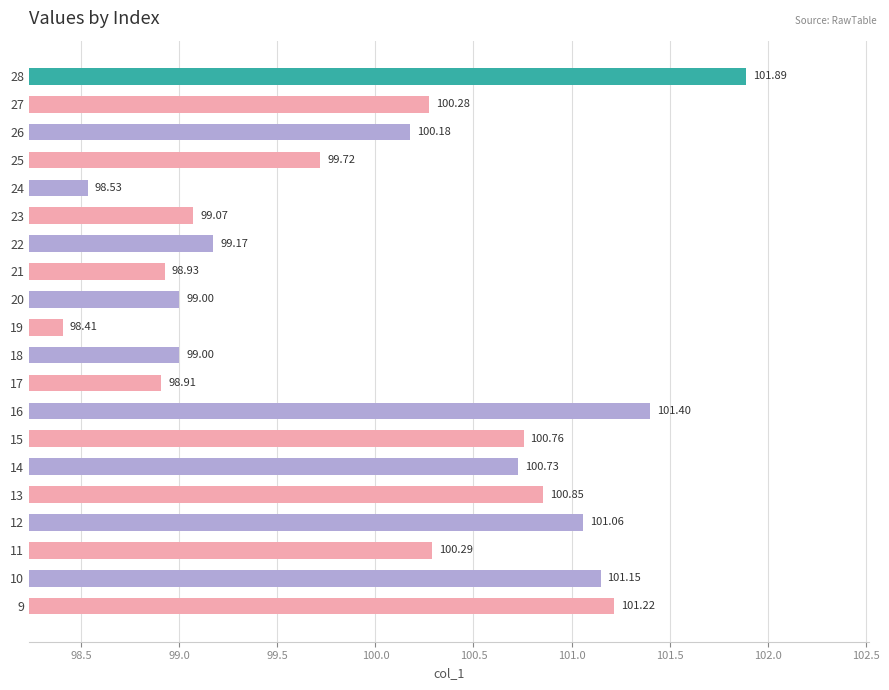

What is the change in value from 12 to 19?

-2.7